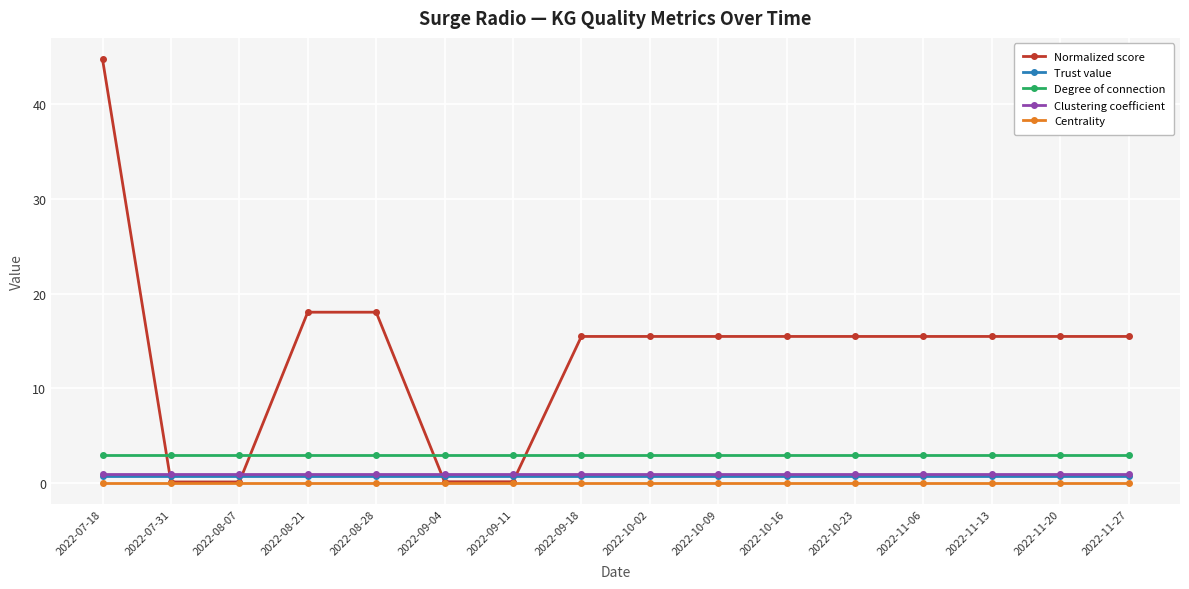

At how many categories does at least one series exceed 5?

12